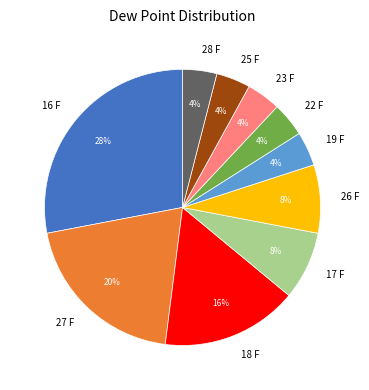

Count the number of slices in the pie.

10